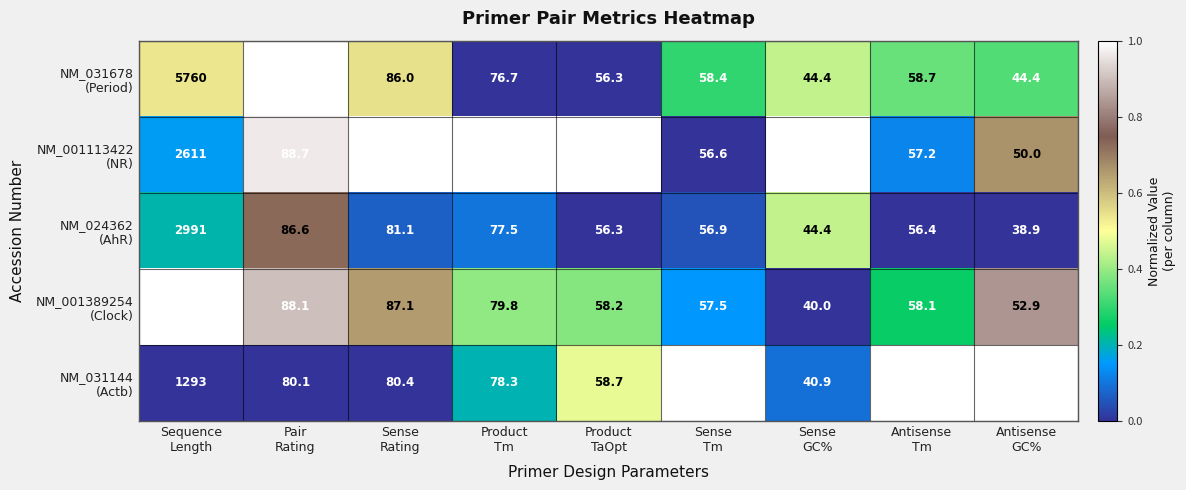

What is the greatest value displayed?

9638.0